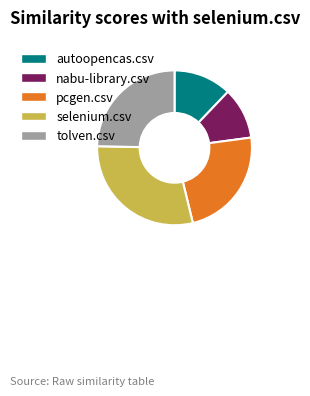

Do tolven.csv and nabu-library.csv together represent more than half of the pie?

No